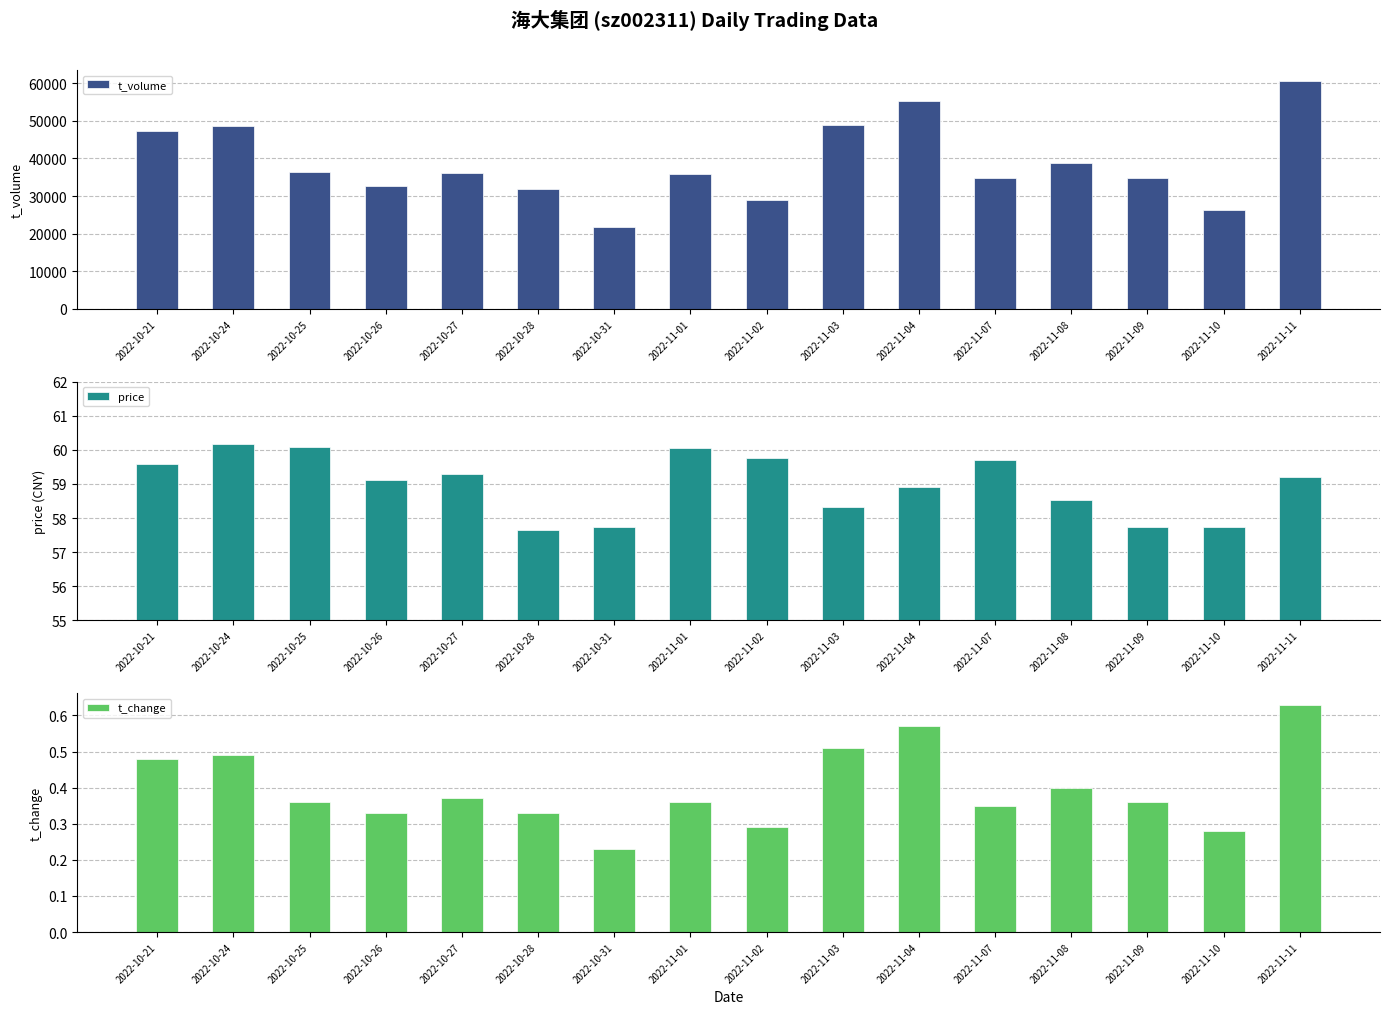

The price series shows 59.7 at 2022-11-07. True or false?

True